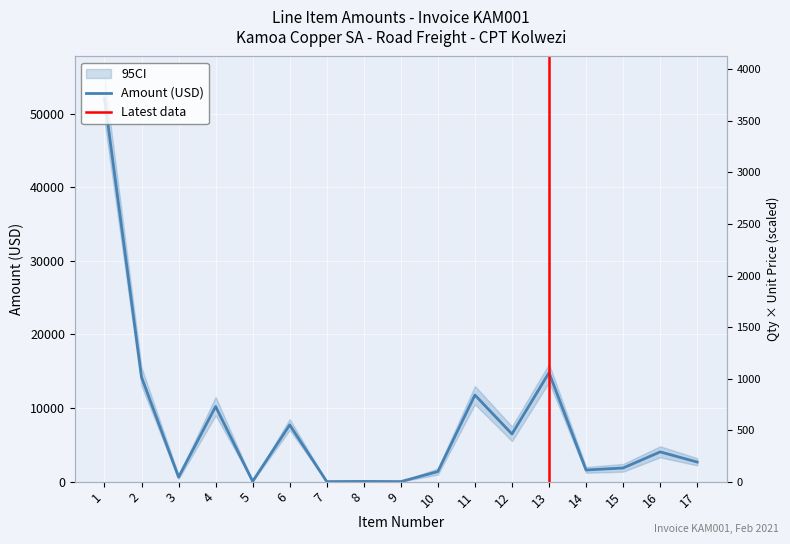

Is this an area chart (filled region under the line)?

No